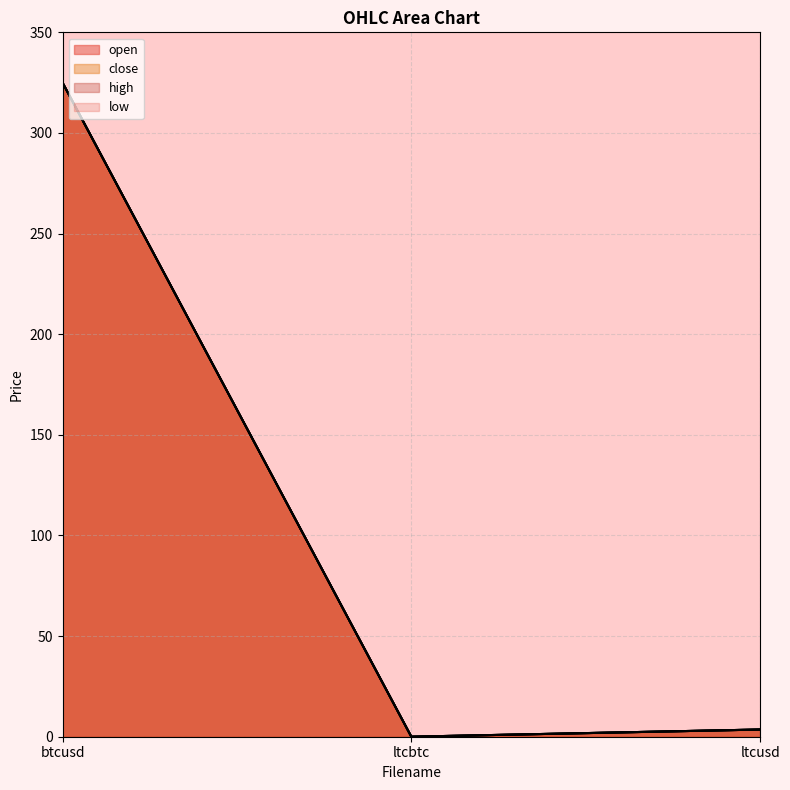

Rank the series by their maximum value, from highest to lowest.

open, close, high, low